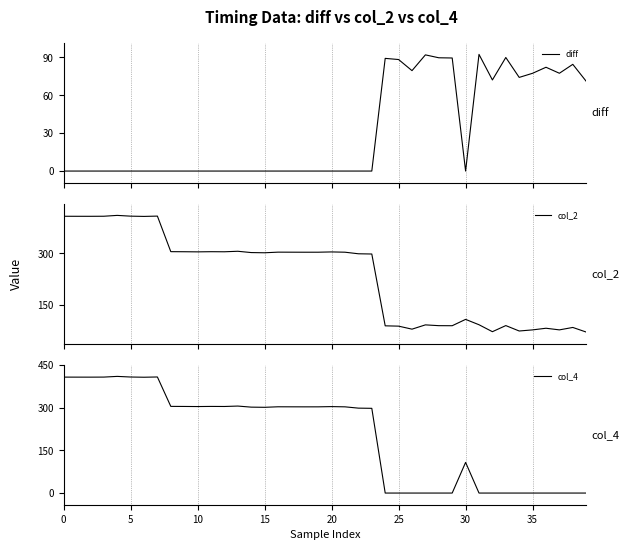

What is the difference between the maximum and minimum values in the diff series?

92.3